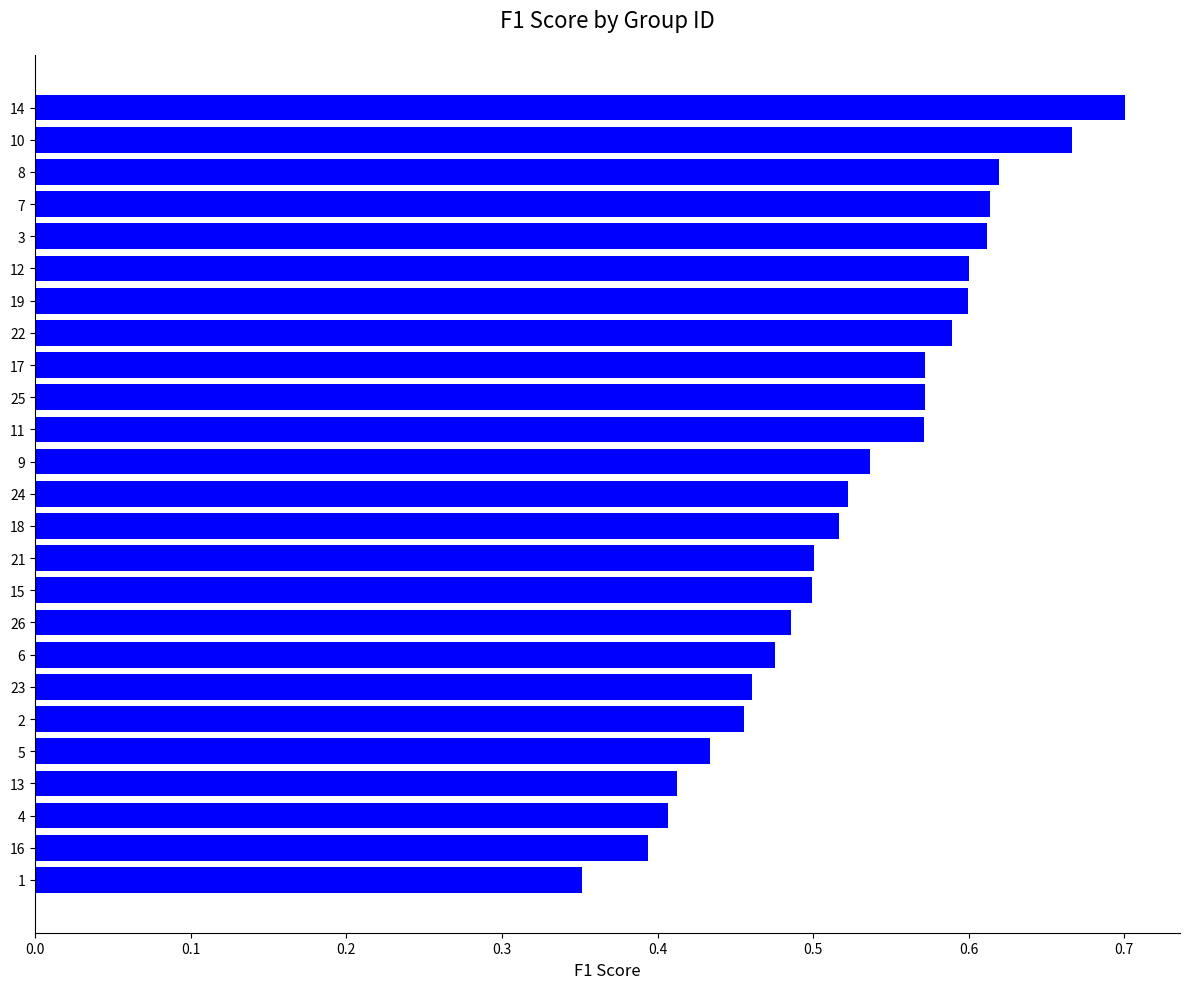

What is the difference between the maximum and minimum values?

0.3